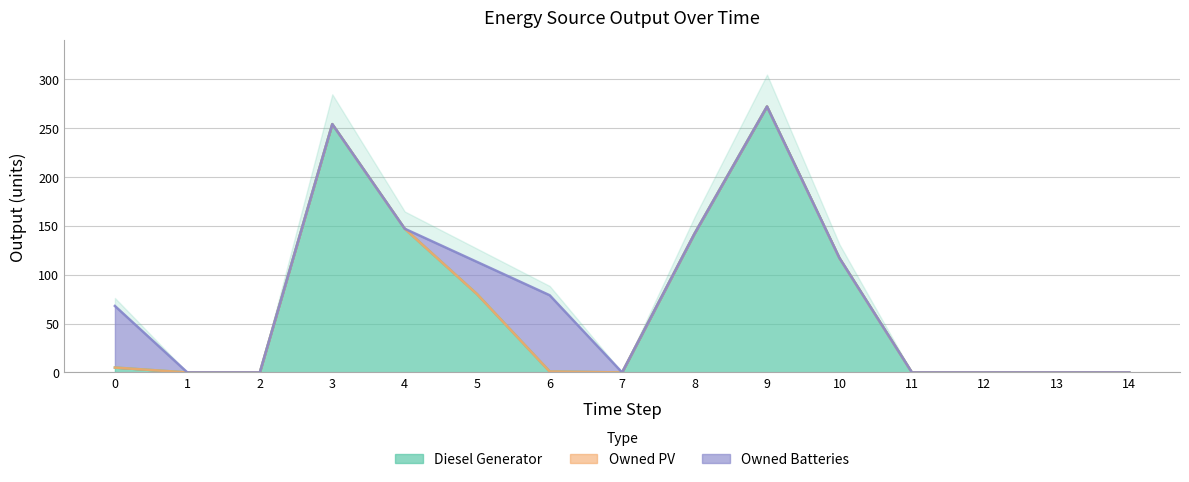

True or false: Owned PV and Diesel Generator intersect in this chart.

False